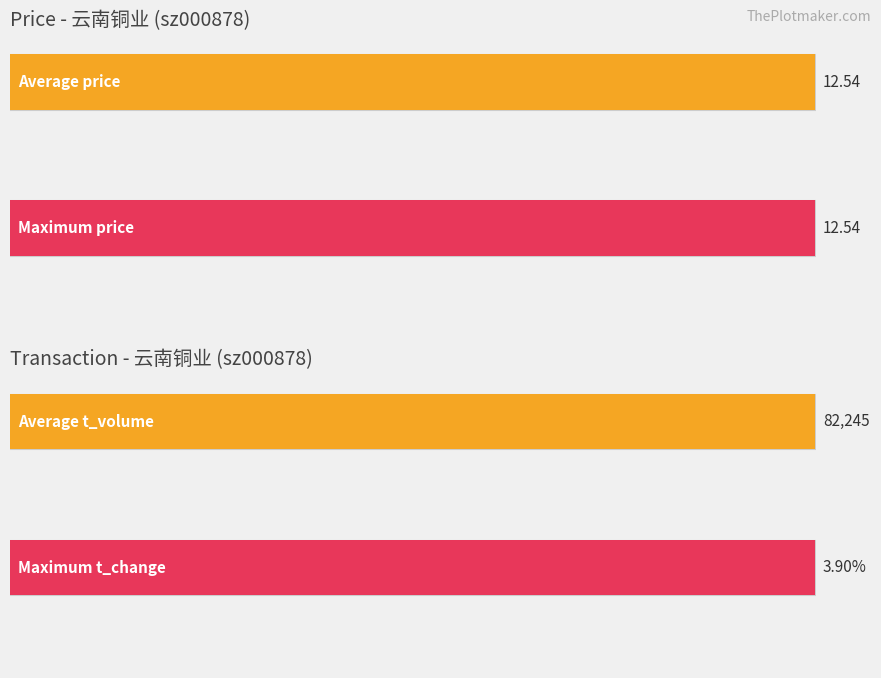

Rank the series at 2022-10-27 from lowest to highest value.

t_change, price, t_volume